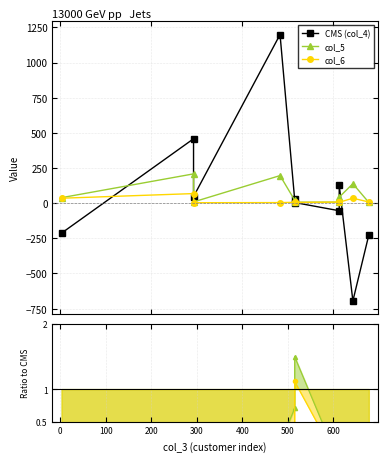

What are all the series names shown in the legend?

CMS (col_4), col_5, col_6